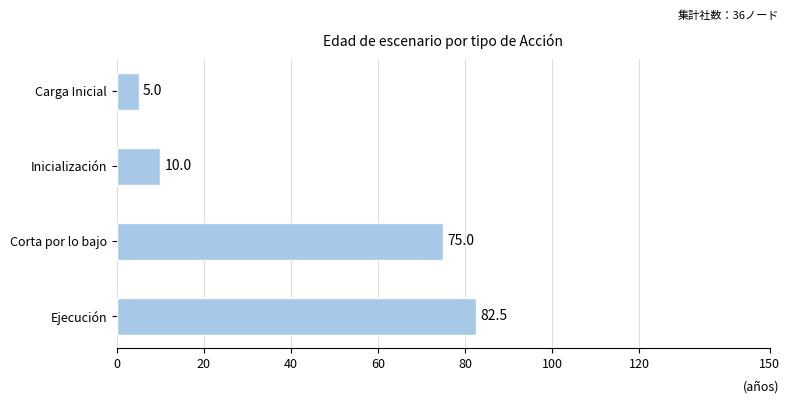

How many data points does each series have?

4